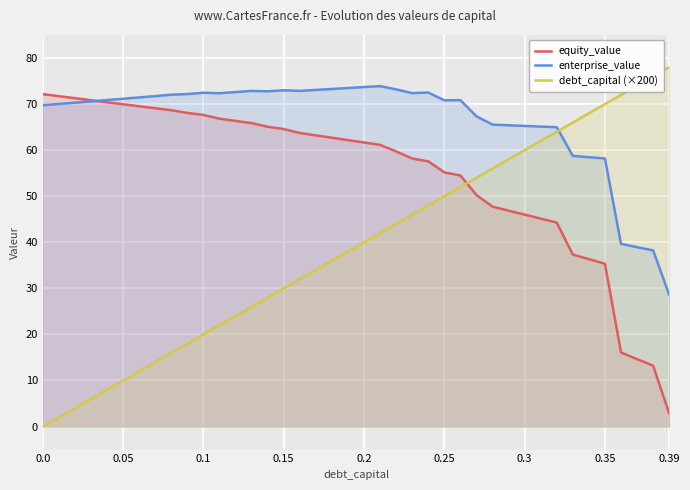

At 0.39, list the series in order from largest to smallest.

debt_capital (×200), enterprise_value, equity_value